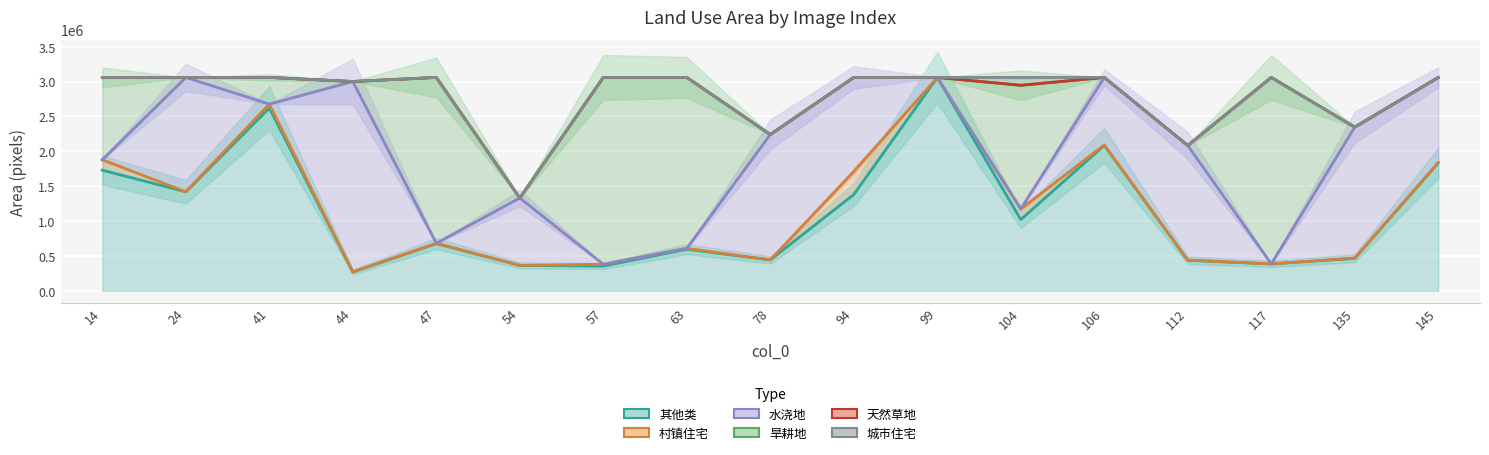

True or false: 城市住宅 and 天然草地 intersect in this chart.

False